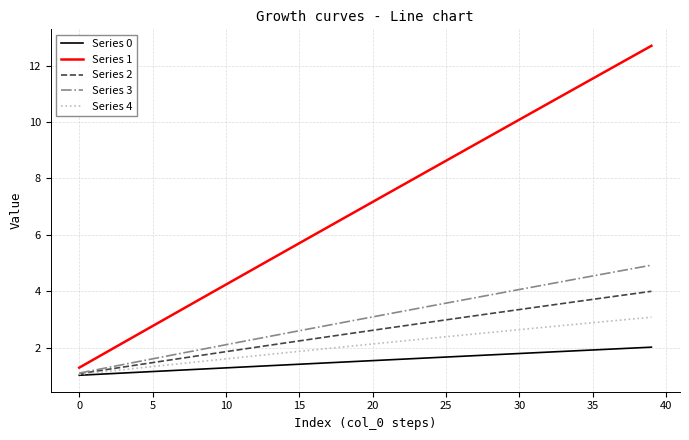

Rank the series by their maximum value, from highest to lowest.

Series 1, Series 3, Series 2, Series 4, Series 0